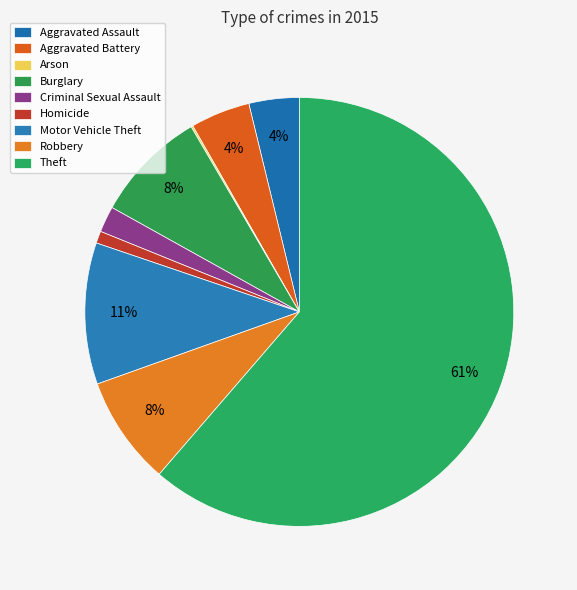

Is it true that Arson is 5% of the pie?

False